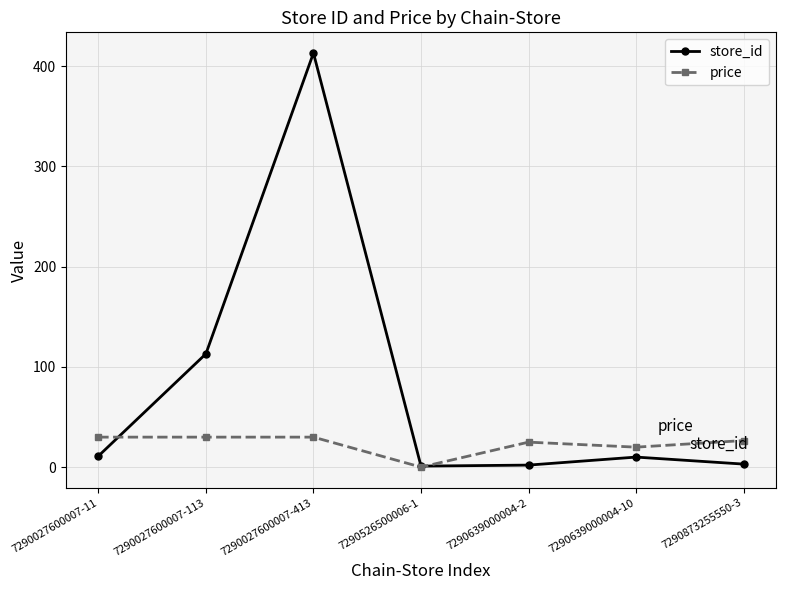

At how many categories does at least one series exceed 402?

1